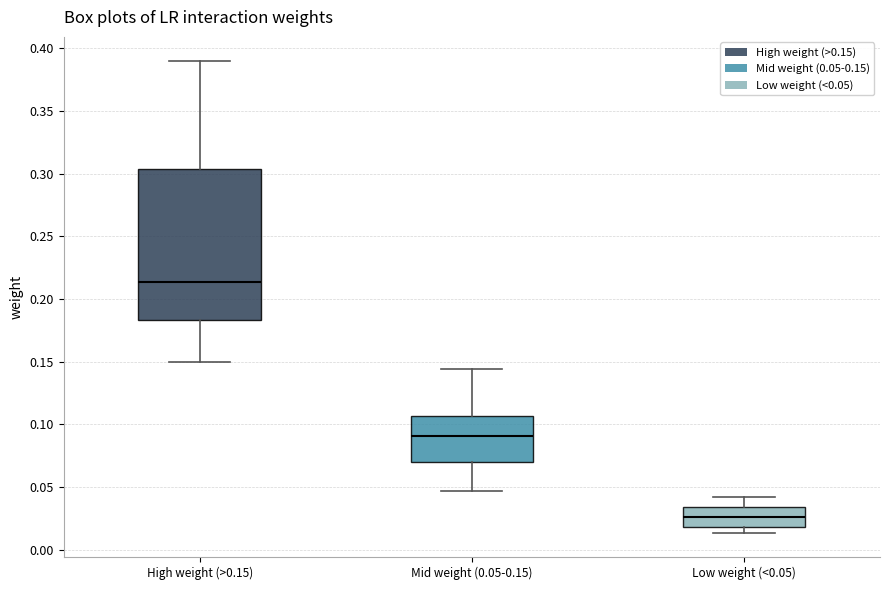

Where is the lower edge of the box for Mid weight (0.05-0.15) on the y-axis? The values are not printed on the chart, so give them approximately, as read against the axis.

0.070